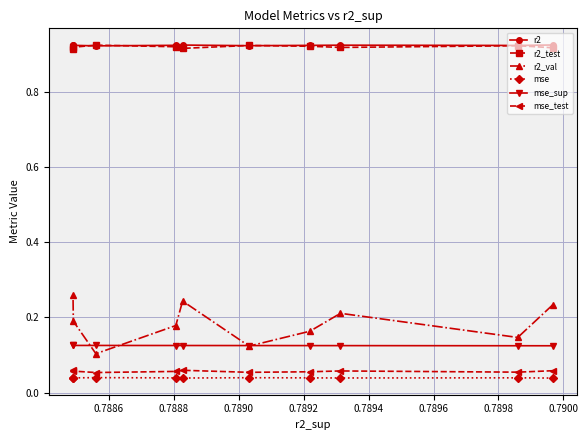

At how many categories does at least one series exceed 0?

10